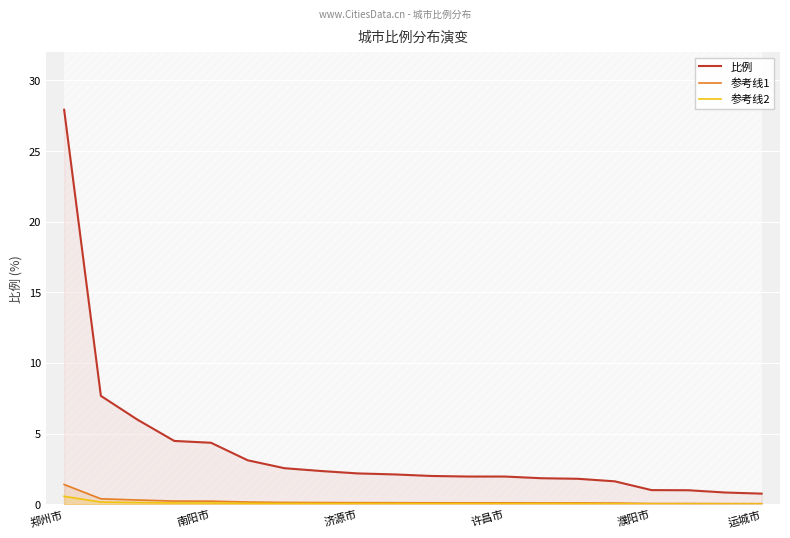

Reading left to right, what are all the values shown in this chart?

比例: 27.9	7.7	6.0	4.5	4.3	3.1	2.5	2.4	2.2	2.1	2.0	2.0	2.0	1.8	1.8	1.6	1.0	1.0	0.8	0.8
参考线1: 1.4	0.4	0.3	0.2	0.2	0.2	0.1	0.1	0.1	0.1	0.1	0.1	0.1	0.1	0.1	0.1	0.1	0.0	0.0	0.0
参考线2: 0.6	0.2	0.1	0.1	0.1	0.1	0.1	0.0	0.0	0.0	0.0	0.0	0.0	0.0	0.0	0.0	0.0	0.0	0.0	0.0